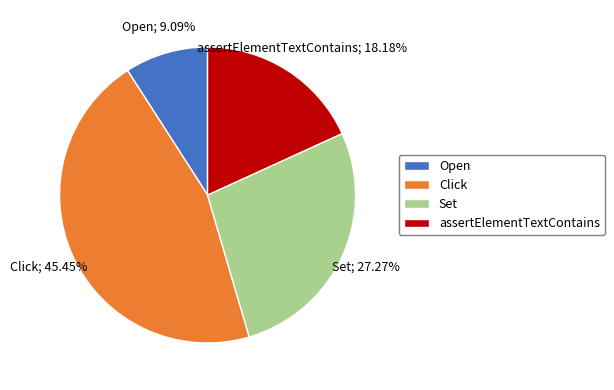

Is there any slice that represents more than half of the pie?

No